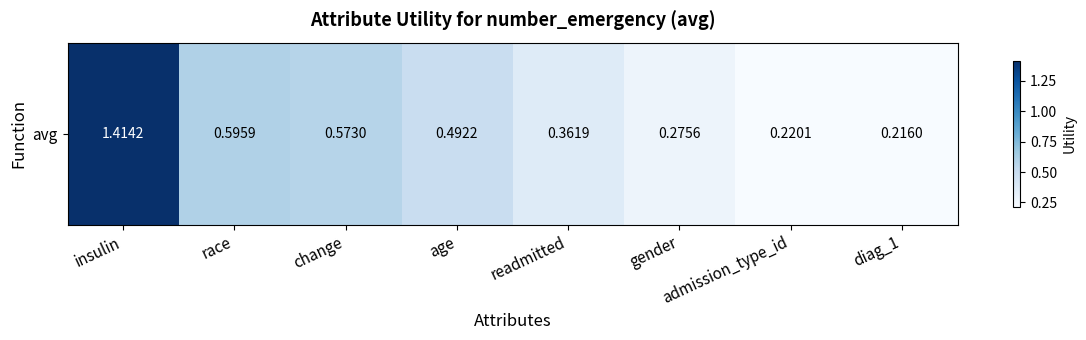

What is the average value?

0.5